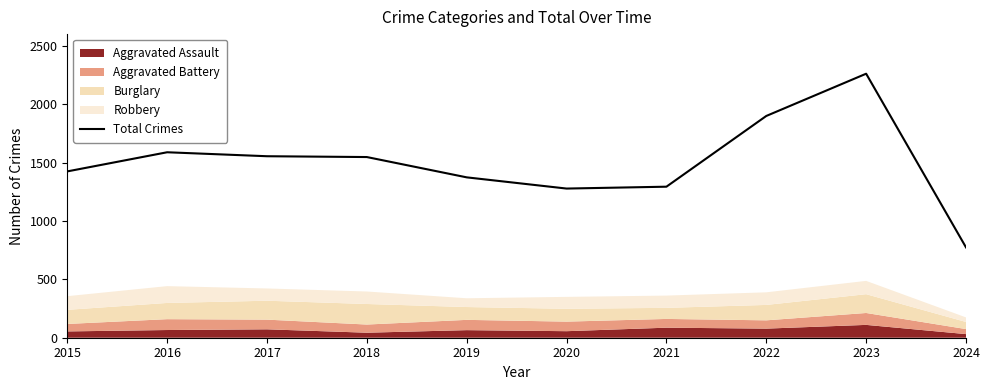

Count the number of values greater than 1548.

4